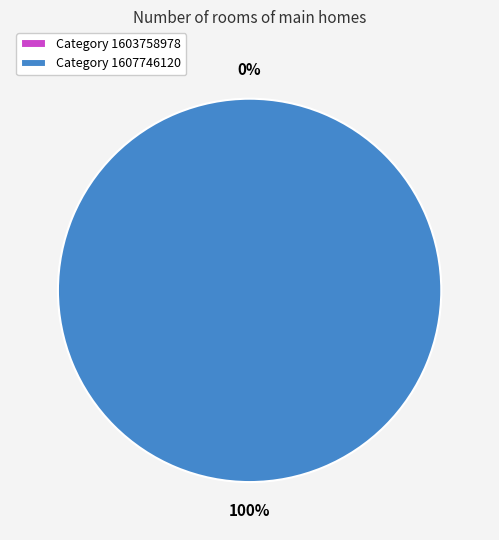

The 1603758978 slice represents 9% of the pie. True or false?

False